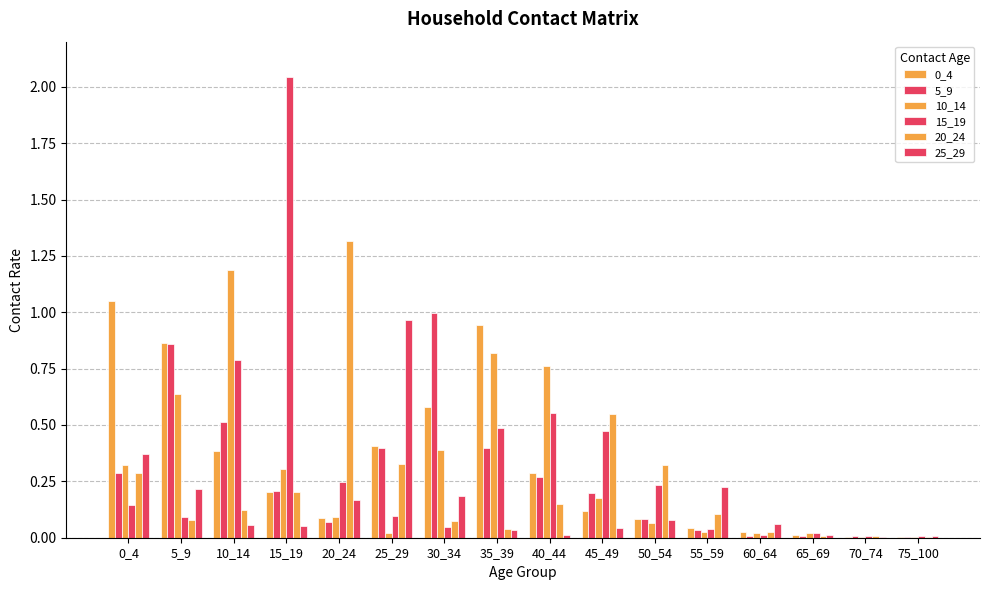

What is the difference between the highest and lowest values at 50_54?

0.3